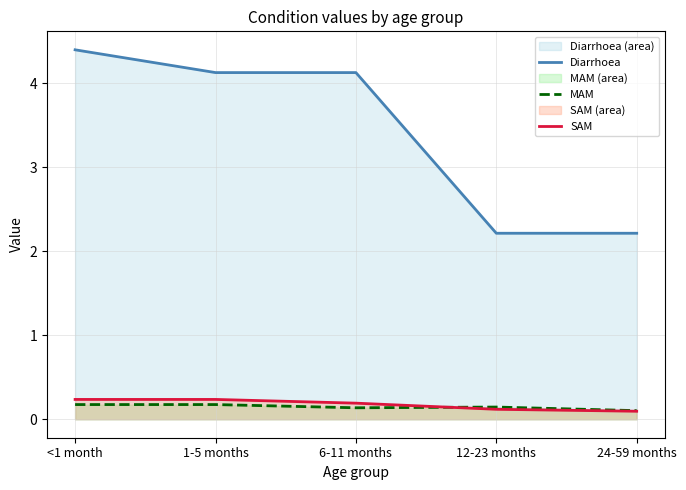

At which category is the sum across all series the highest?

<1 month